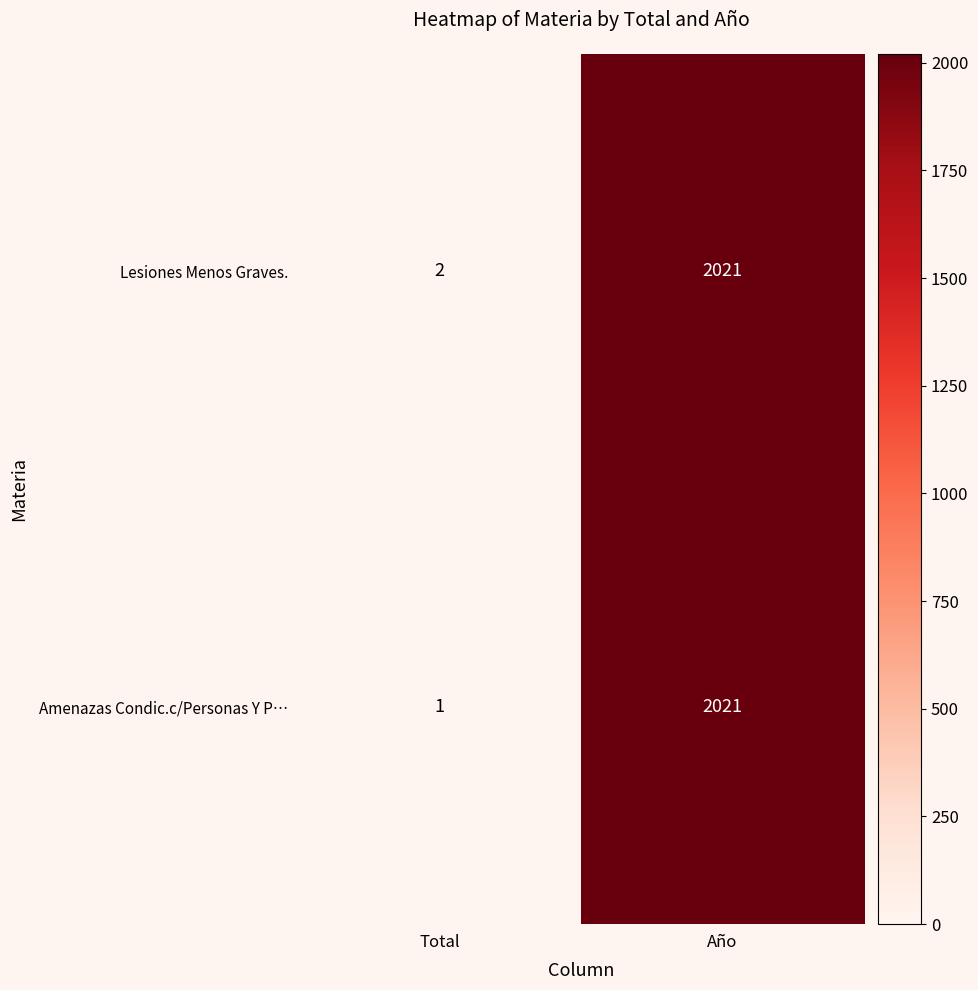

What is the difference between the highest and lowest values at Total?

1